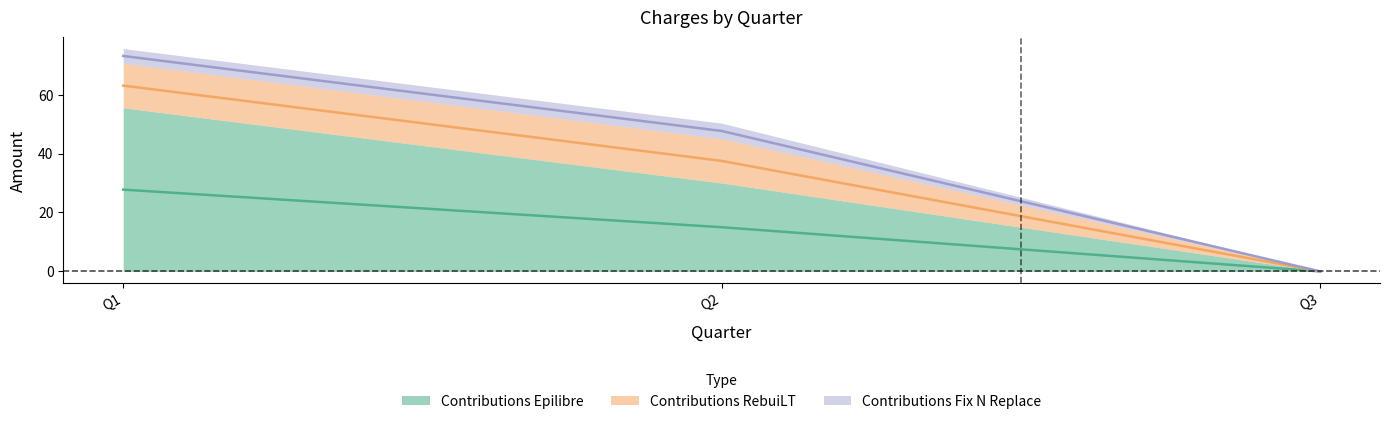

Between Q1 and Q3, which series saw the biggest shift?

Charges, Contributions Epilibre